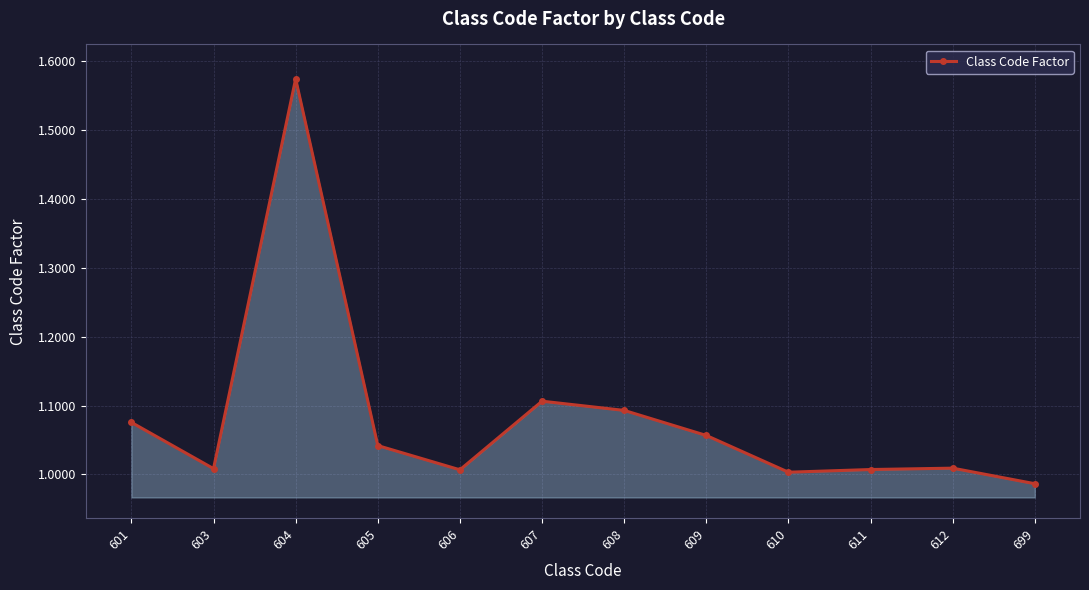

How many values are below 1?

1